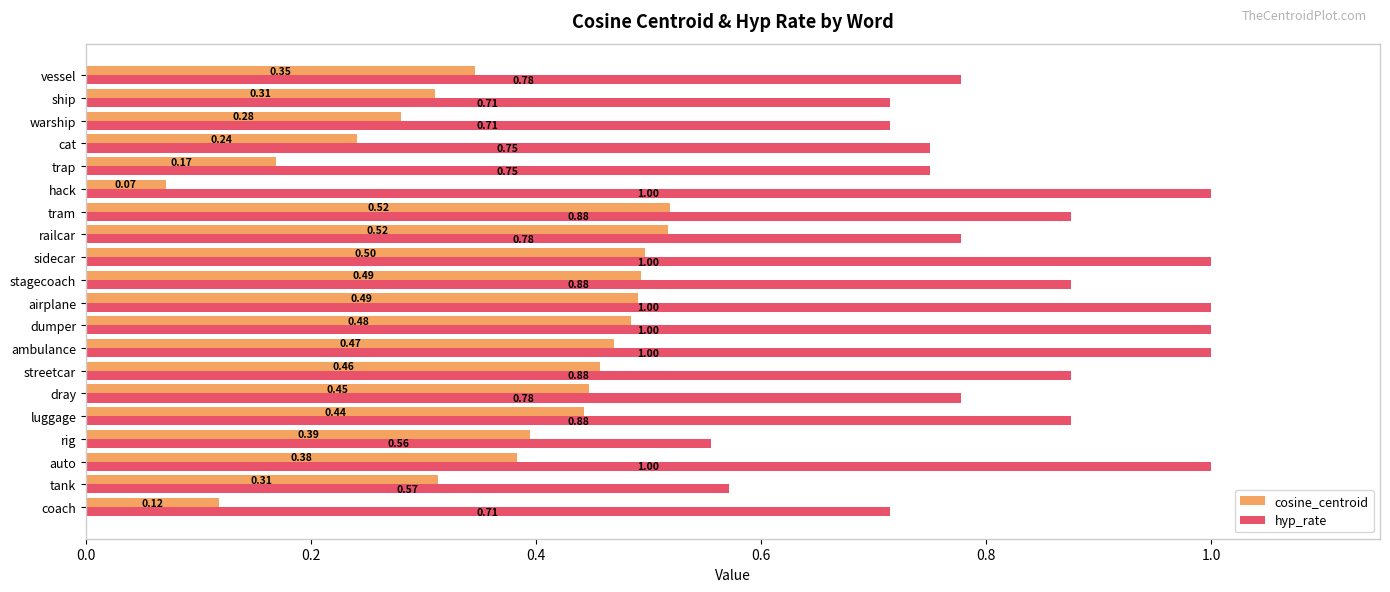

Which series has the largest total across all categories?

hyp_rate